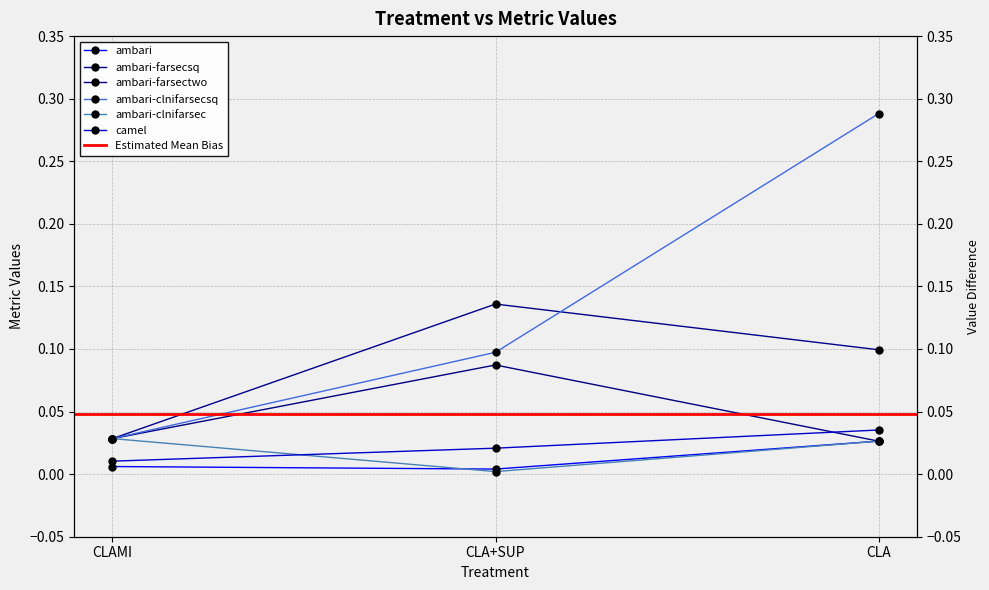

Rank the categories by ambari-farsectwo value from lowest to highest.

CLA, CLAMI, CLA+SUP